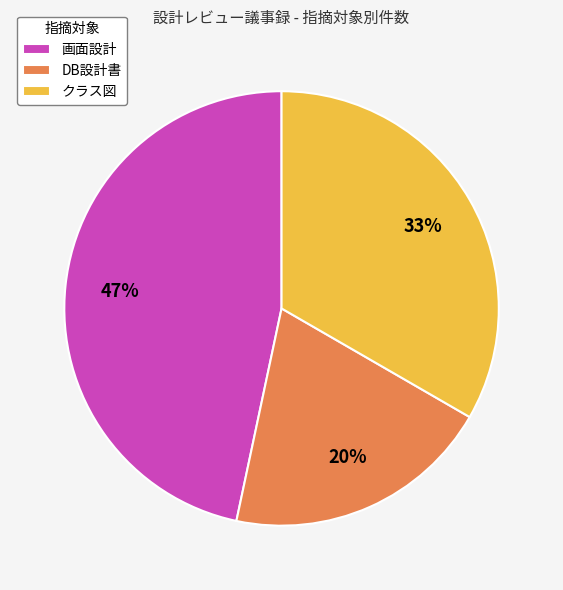

True or false: DB設計書 accounts for 20% of the total.

True